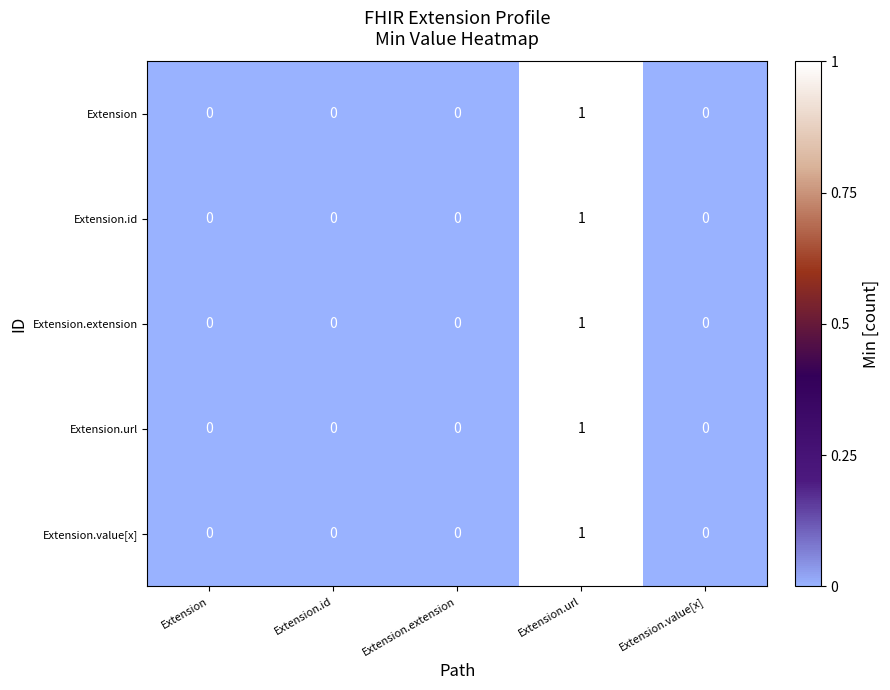

The Extension.url series shows 1 at Extension.url. True or false?

True